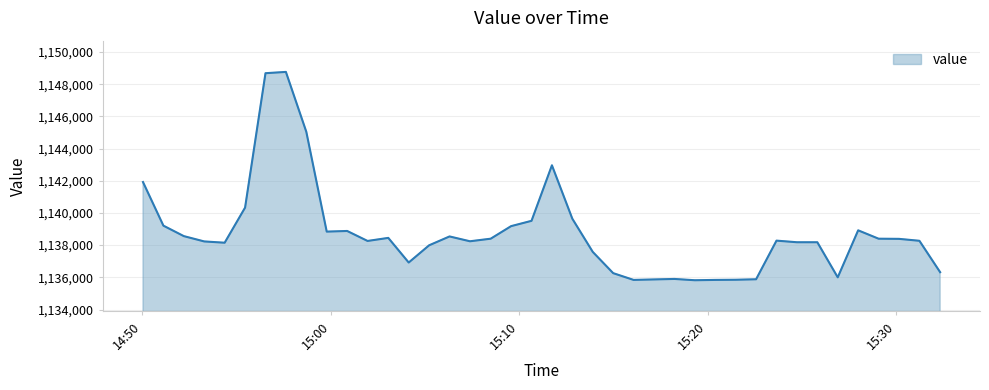

What is the difference between the maximum and minimum values?

12940